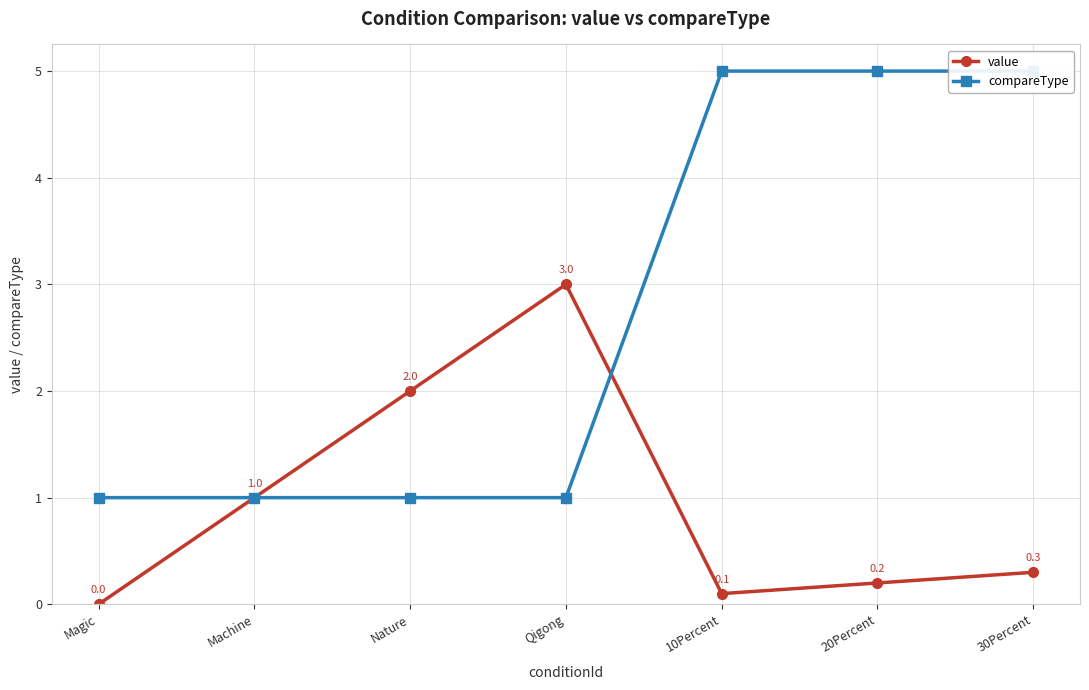

What is the average value of the value series?

0.9